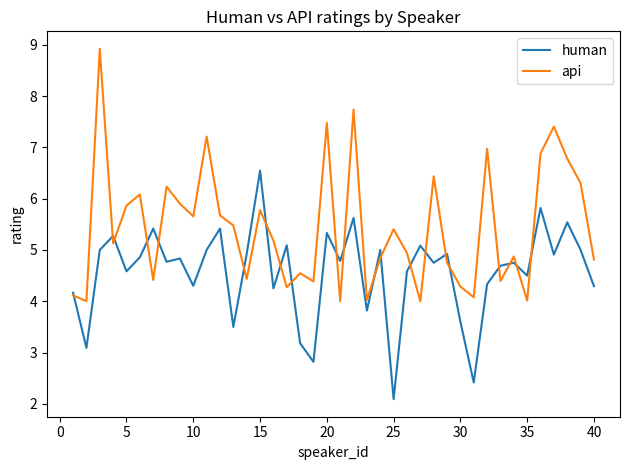

Which series has the widest spread of values?

api